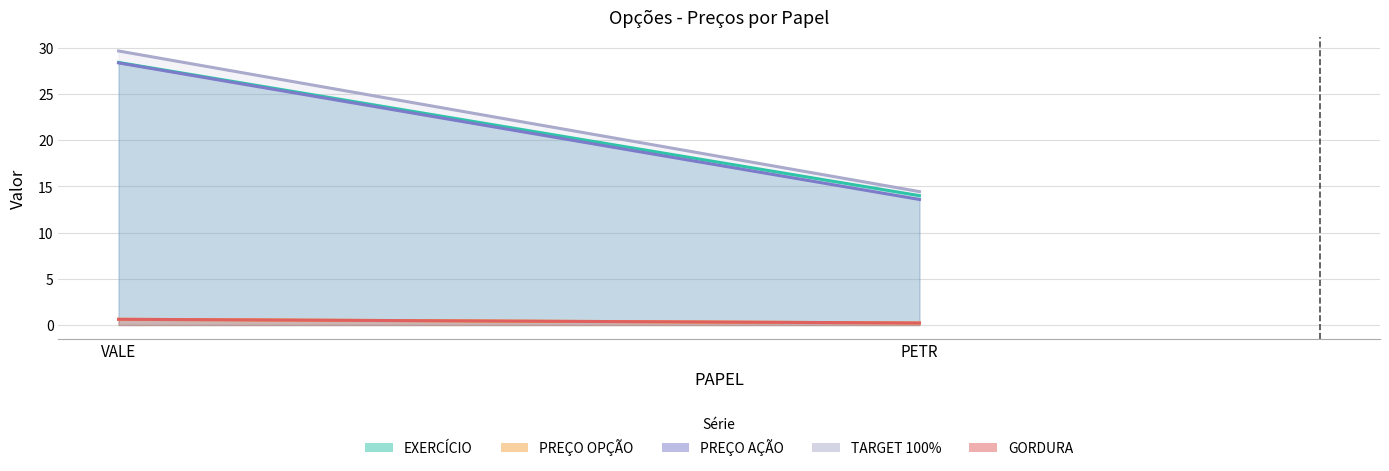

Is the value of GORDURA at PETR greater than the value of PREÇO OPÇÃO at VALE?

No